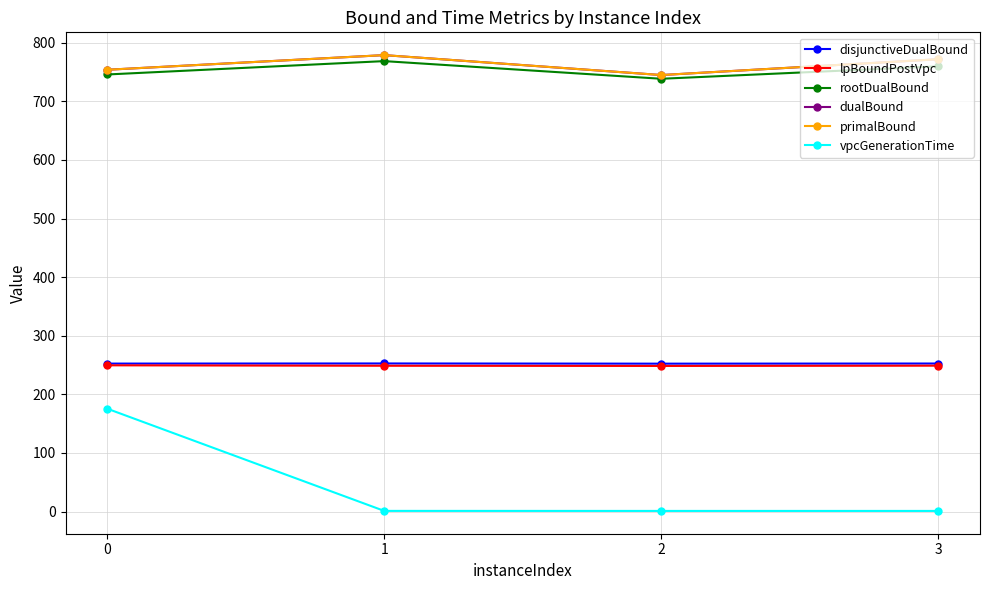

True or false: primalBound and dualBound intersect in this chart.

False